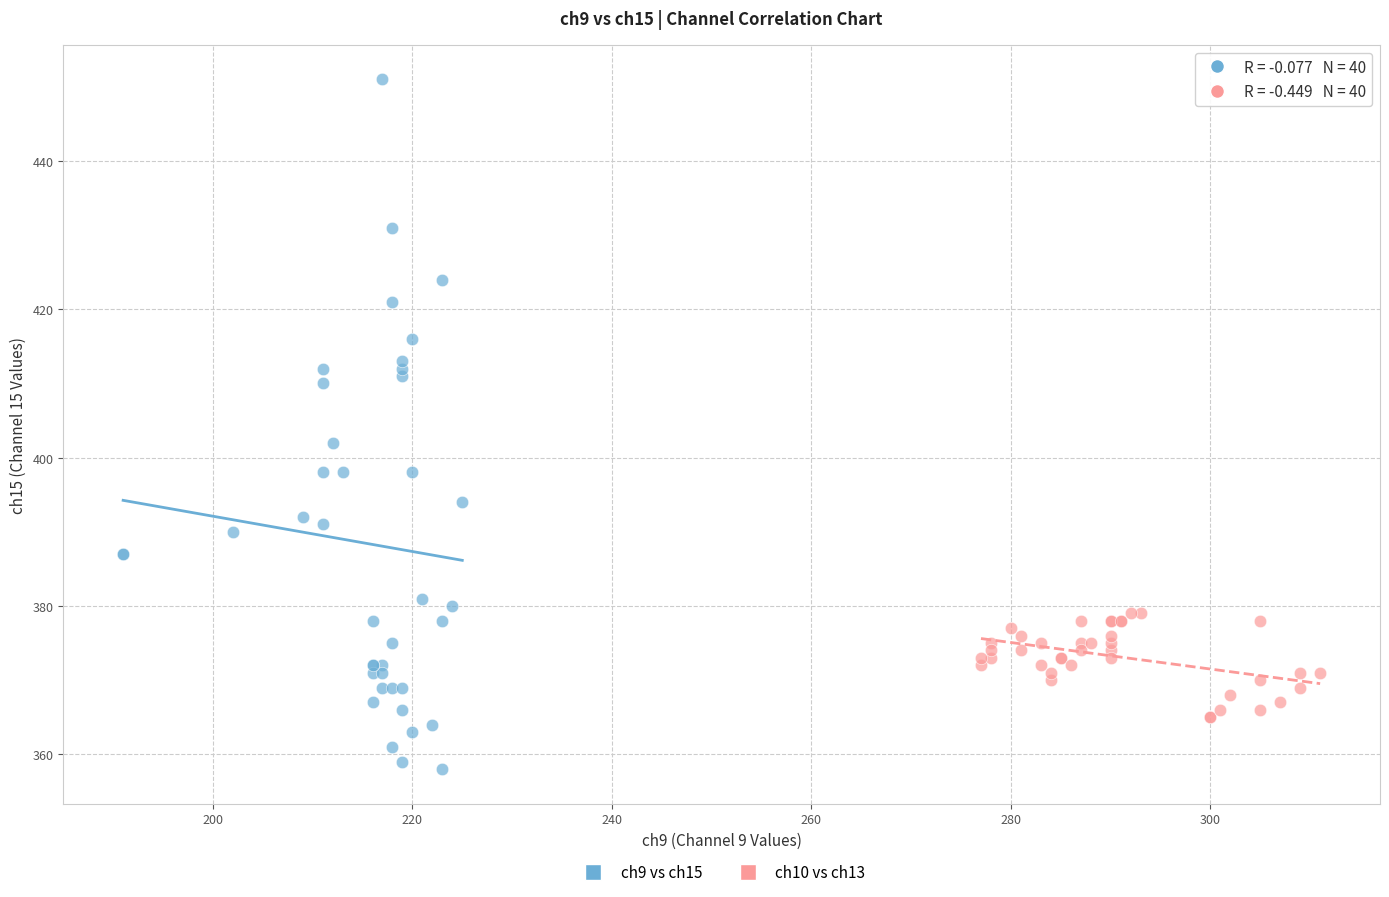

Which series contains the lowest Y value?

ch9 vs ch15